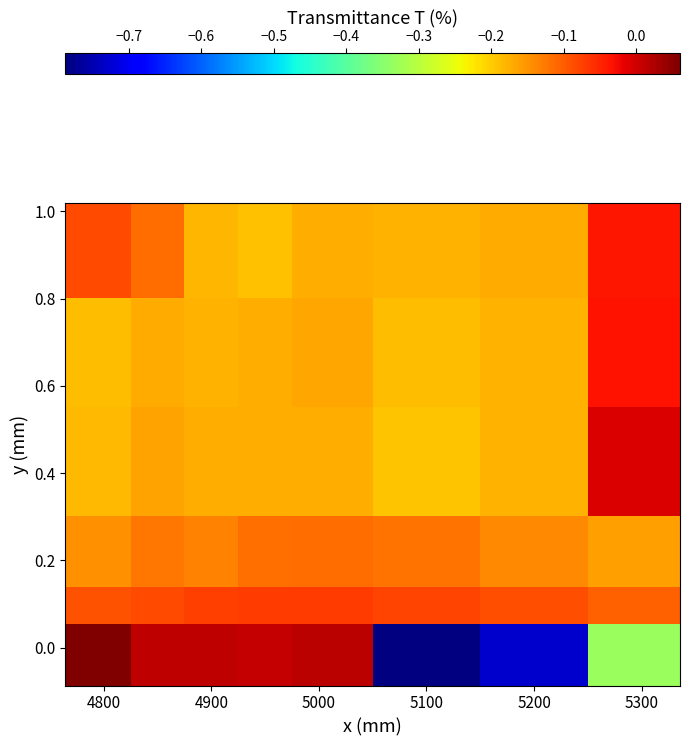

How many data points does each series have?

8